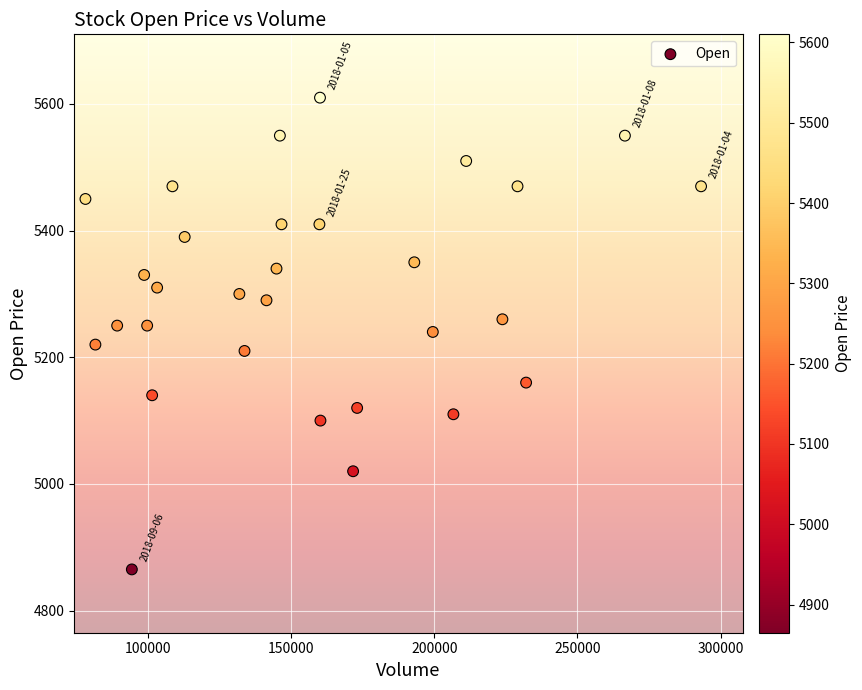

What is the range of Y values (max minus min)?

745